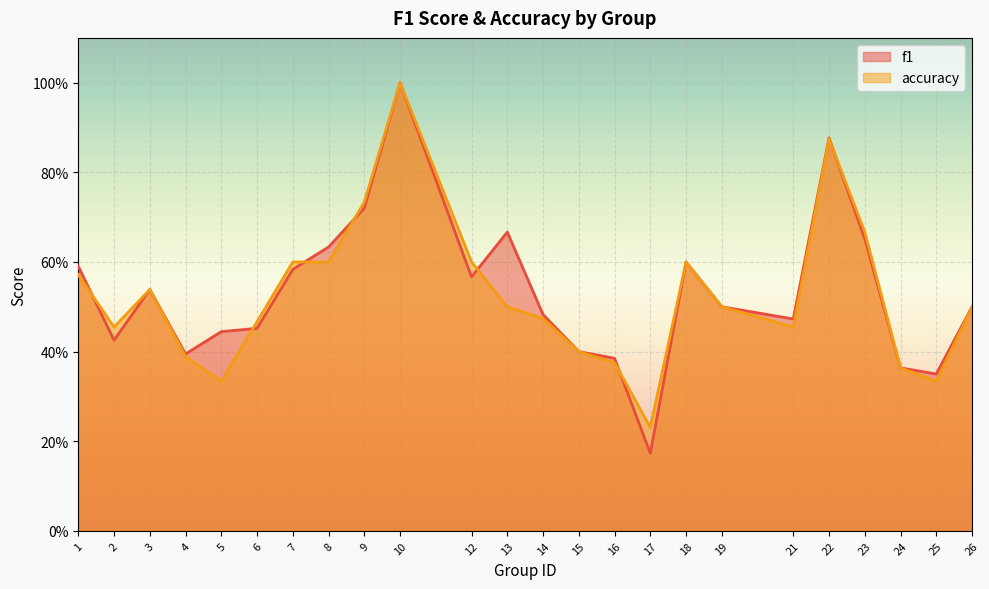

What is the maximum value for f1?

1.0